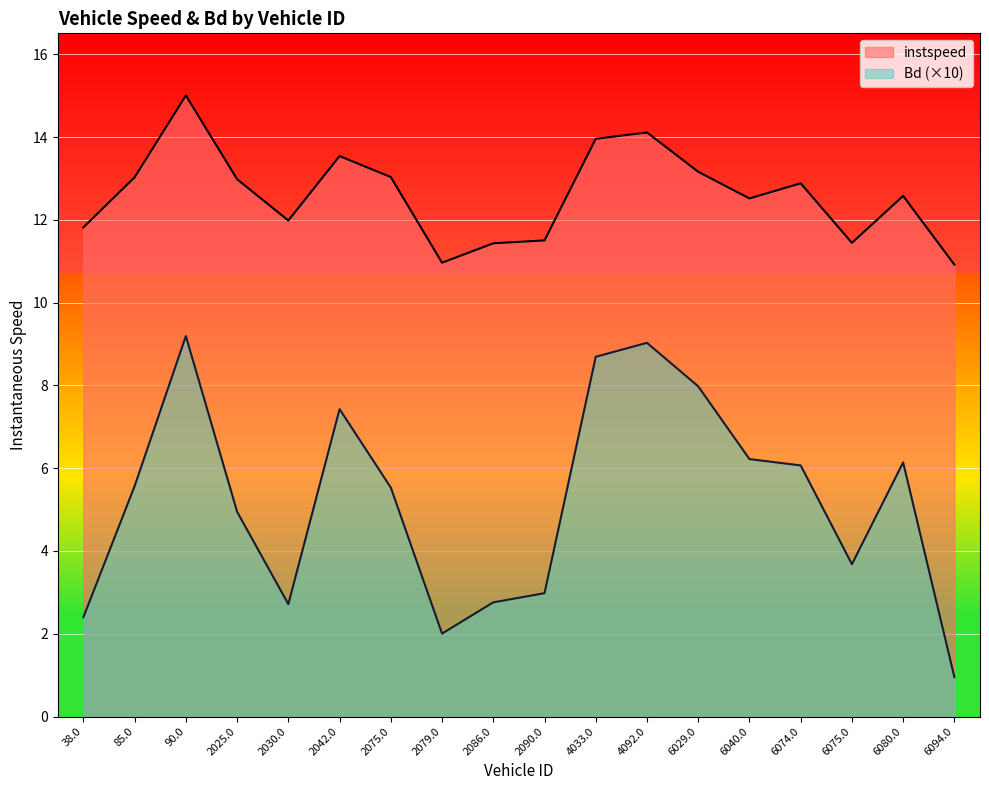

Reading left to right, extract all data points from this chart.

instspeed: 11.8	13.0	15.0	13.0	12.0	13.5	13.0	11.0	11.4	11.5	14.0	14.1	13.2	12.5	12.9	11.4	12.6	10.9
Bd: 2.4	5.6	9.2	4.9	2.7	7.4	5.5	2.0	2.8	3.0	8.7	9.0	8.0	6.2	6.1	3.7	6.1	1.0